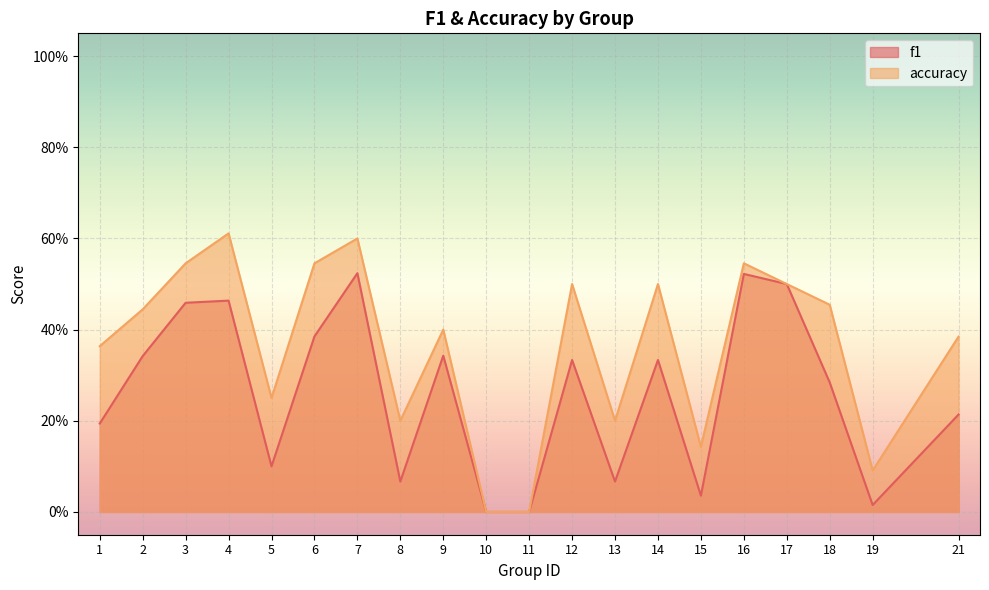

What is the value of the accuracy point at the 16th from the left?

0.5